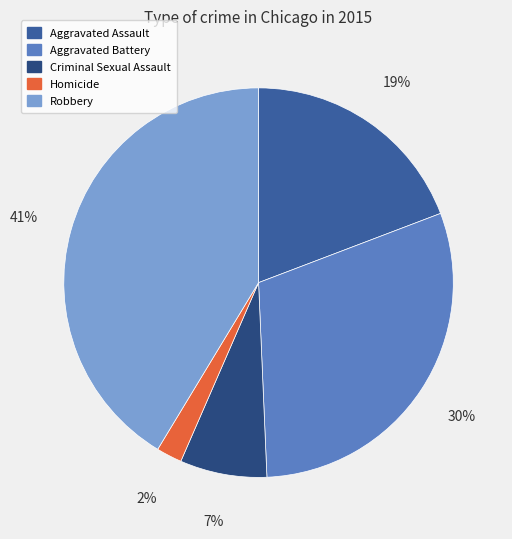

Do Aggravated Assault and Aggravated Battery together represent more than half of the pie?

No